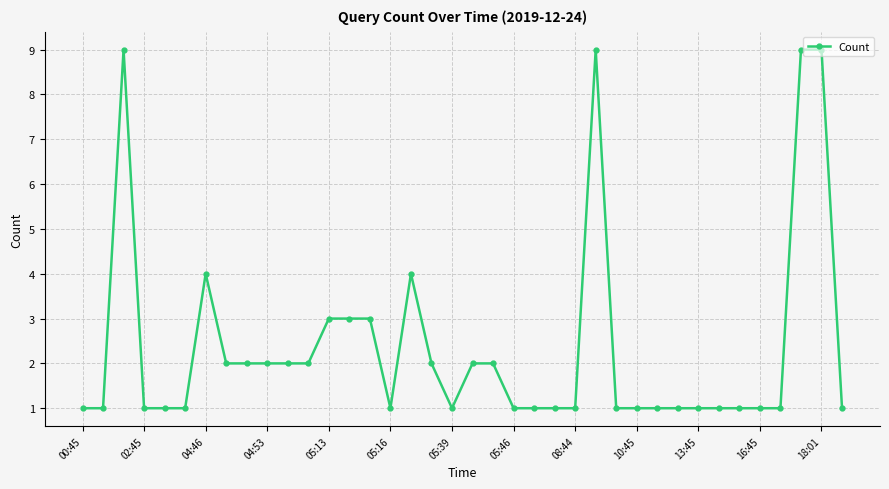

What is the value of the 31st point from the left?

1